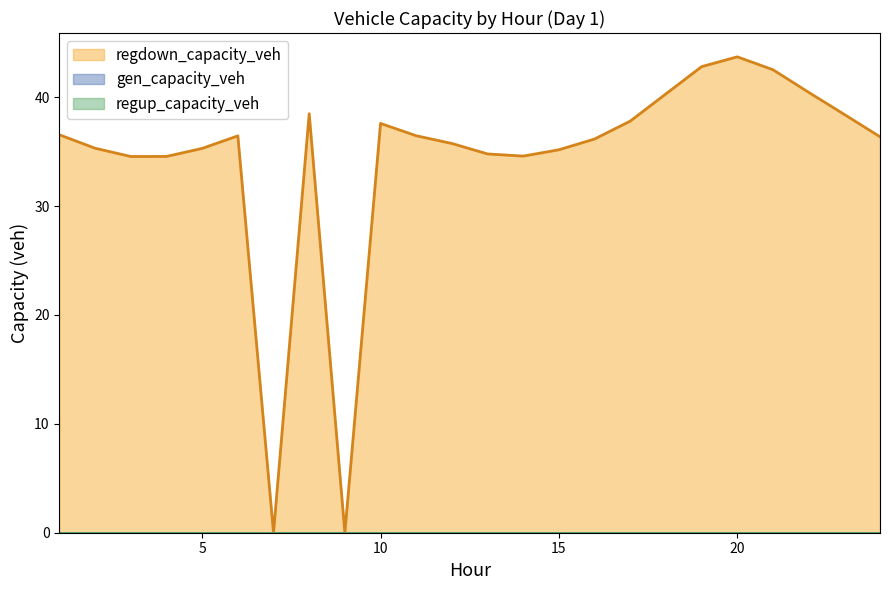

What is the spread (max minus min) of values at 10?

37.6